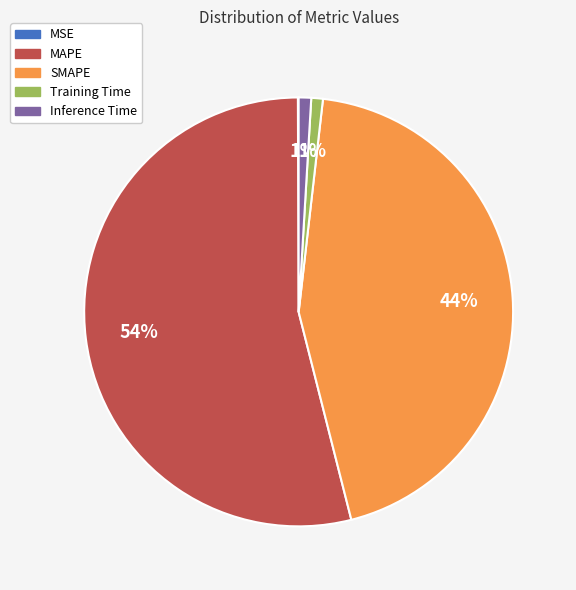

Which category has the biggest portion of the pie?

MAPE